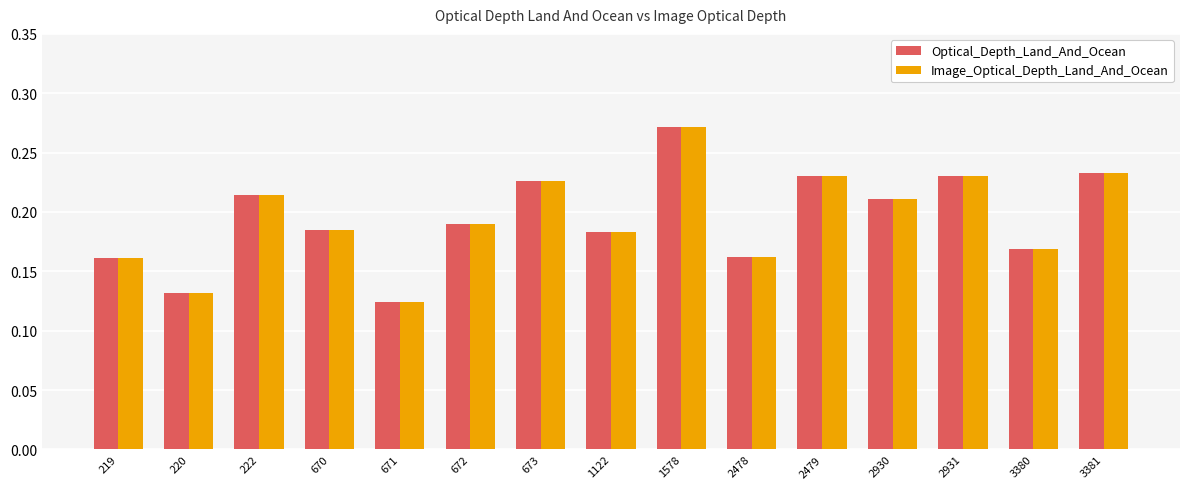

How many bars are there in each group?

2